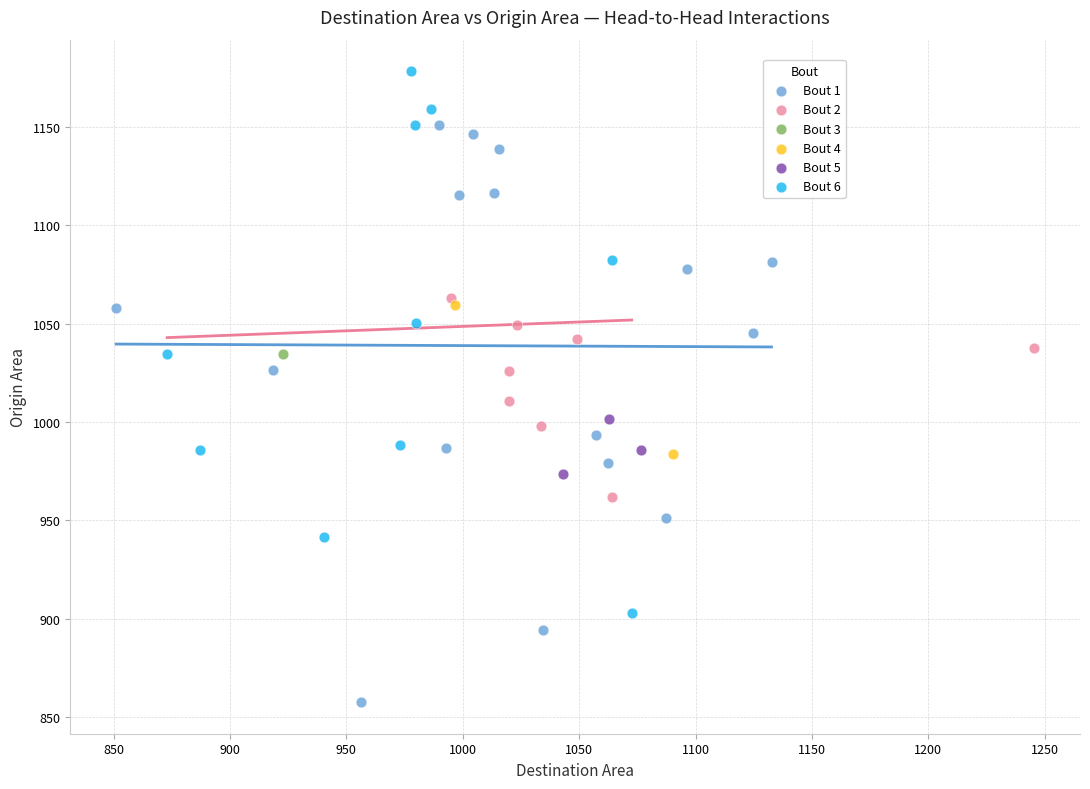

What are all the series names shown in the legend?

Bout 1, Bout 2, Bout 3, Bout 4, Bout 5, Bout 6